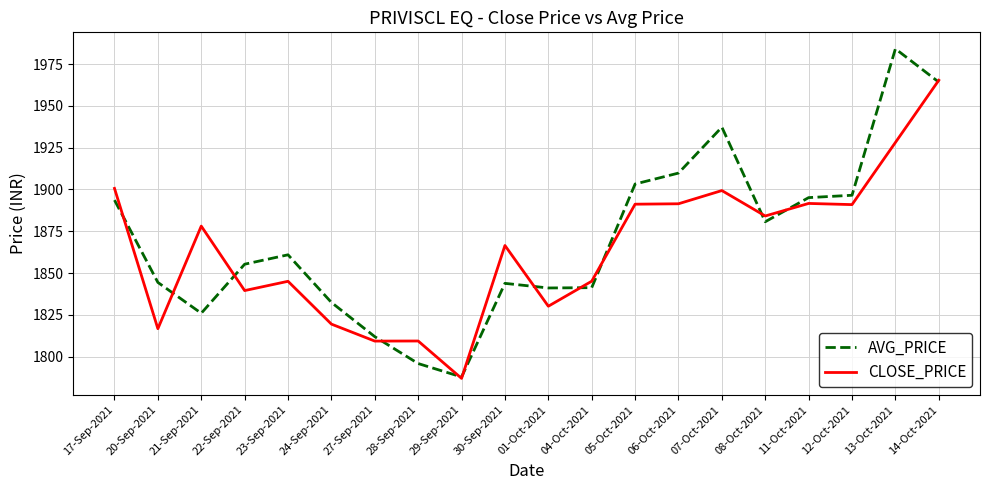

The AVG_PRICE series shows 1855.3 at 22-Sep-2021. True or false?

True